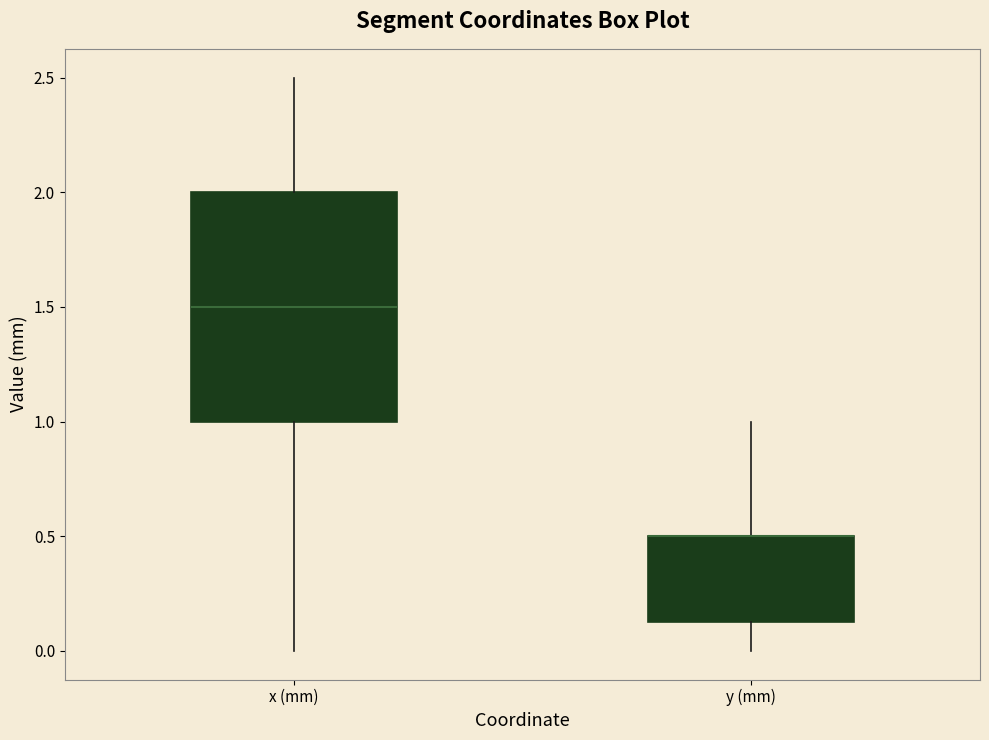

Which box is the tallest, from its lower edge to its upper edge?

x (mm)